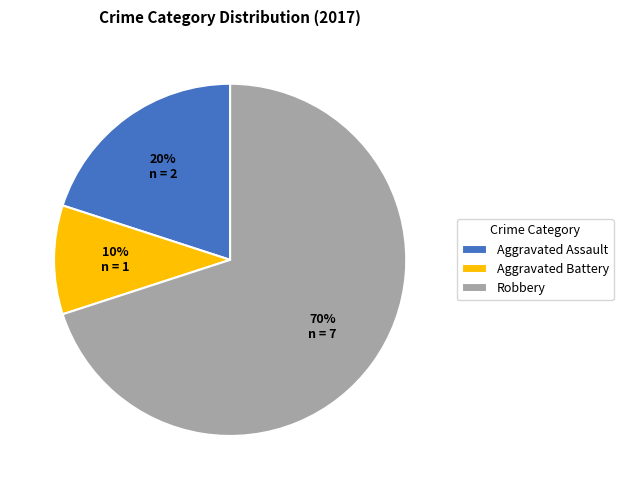

What percentage is the Aggravated Battery slice, to the nearest percent?

10%